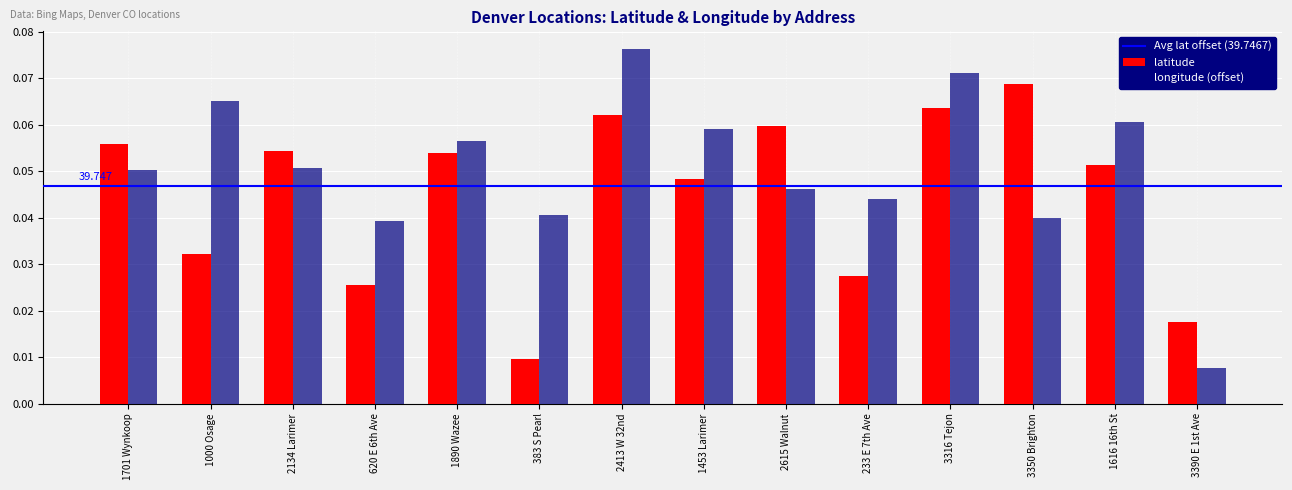

Which series has the largest total across all categories?

longitude (offset)